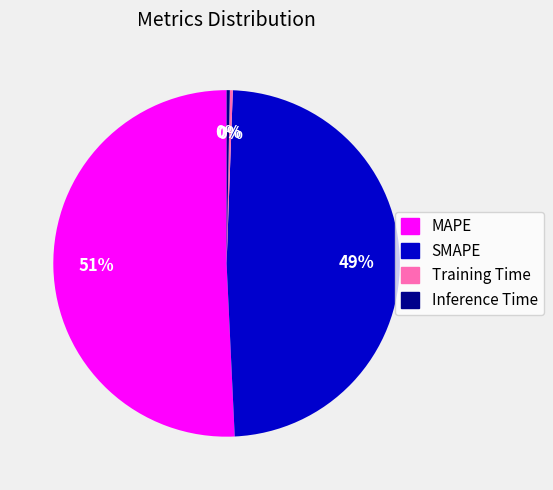

To the nearest percent, what percentage of the pie is SMAPE?

49%